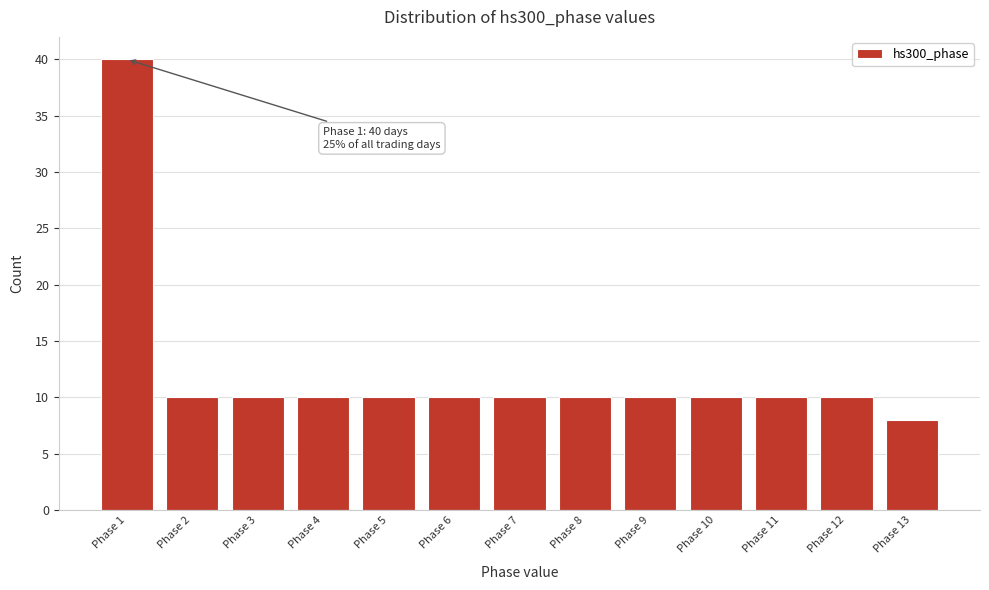

Reading left to right, what are all the values shown in this chart?

Phase 1=40	Phase 2=10	Phase 3=10	Phase 4=10	Phase 5=10	Phase 6=10	Phase 7=10	Phase 8=10	Phase 9=10	Phase 10=10	Phase 11=10	Phase 12=10	Phase 13=8